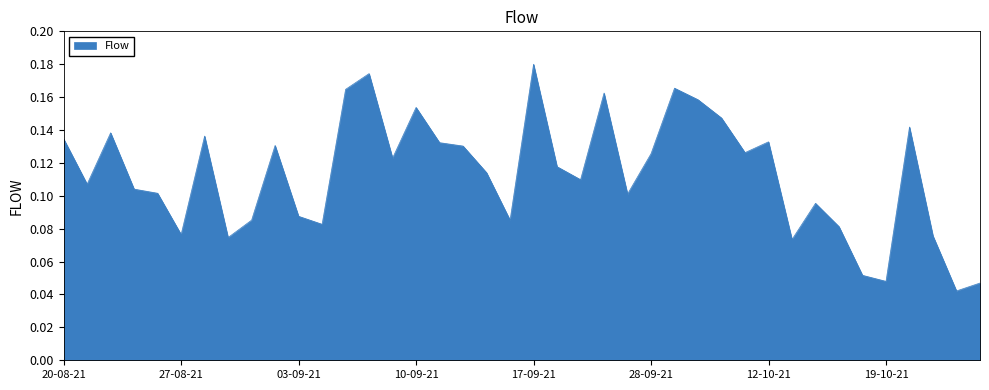

True or false: there are more than 2 points higher than both neighbors.

True